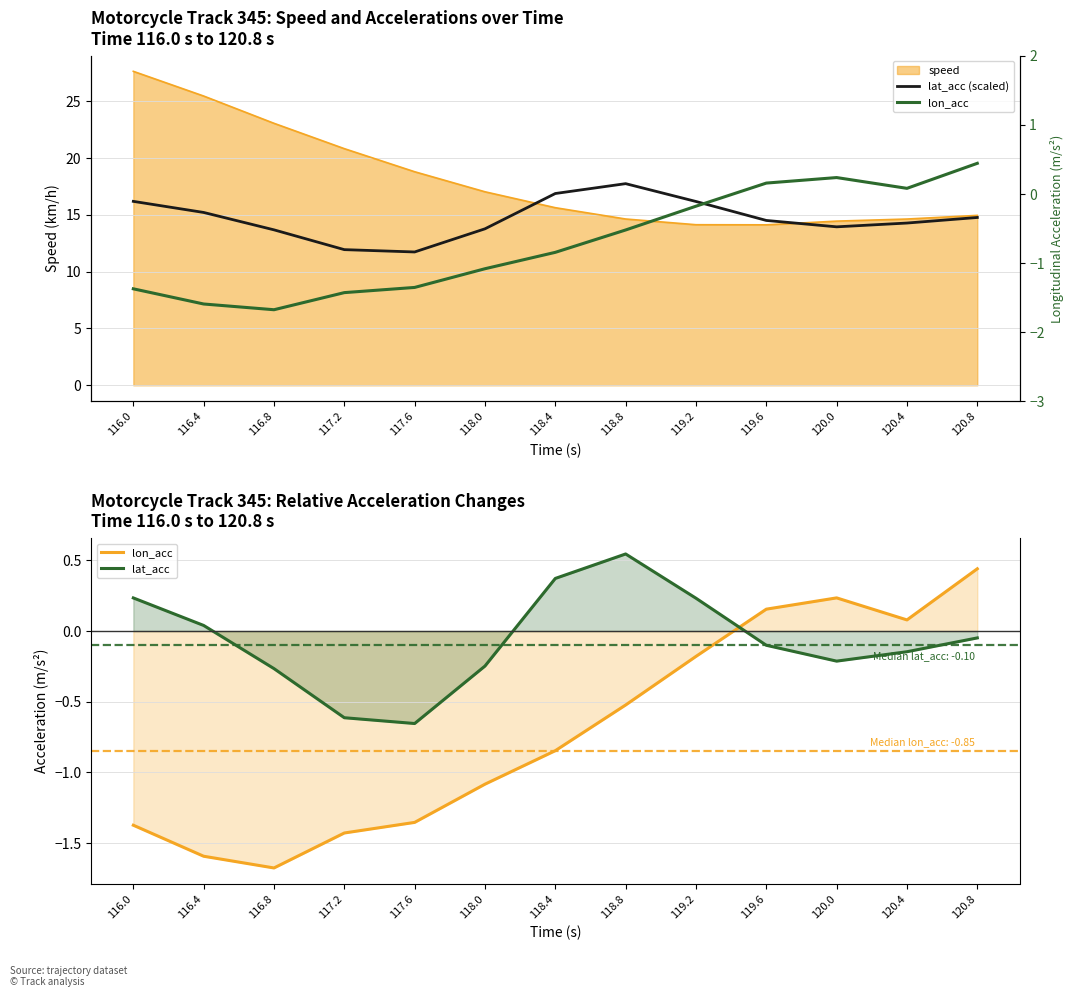

Count the number of categories in the chart.

13